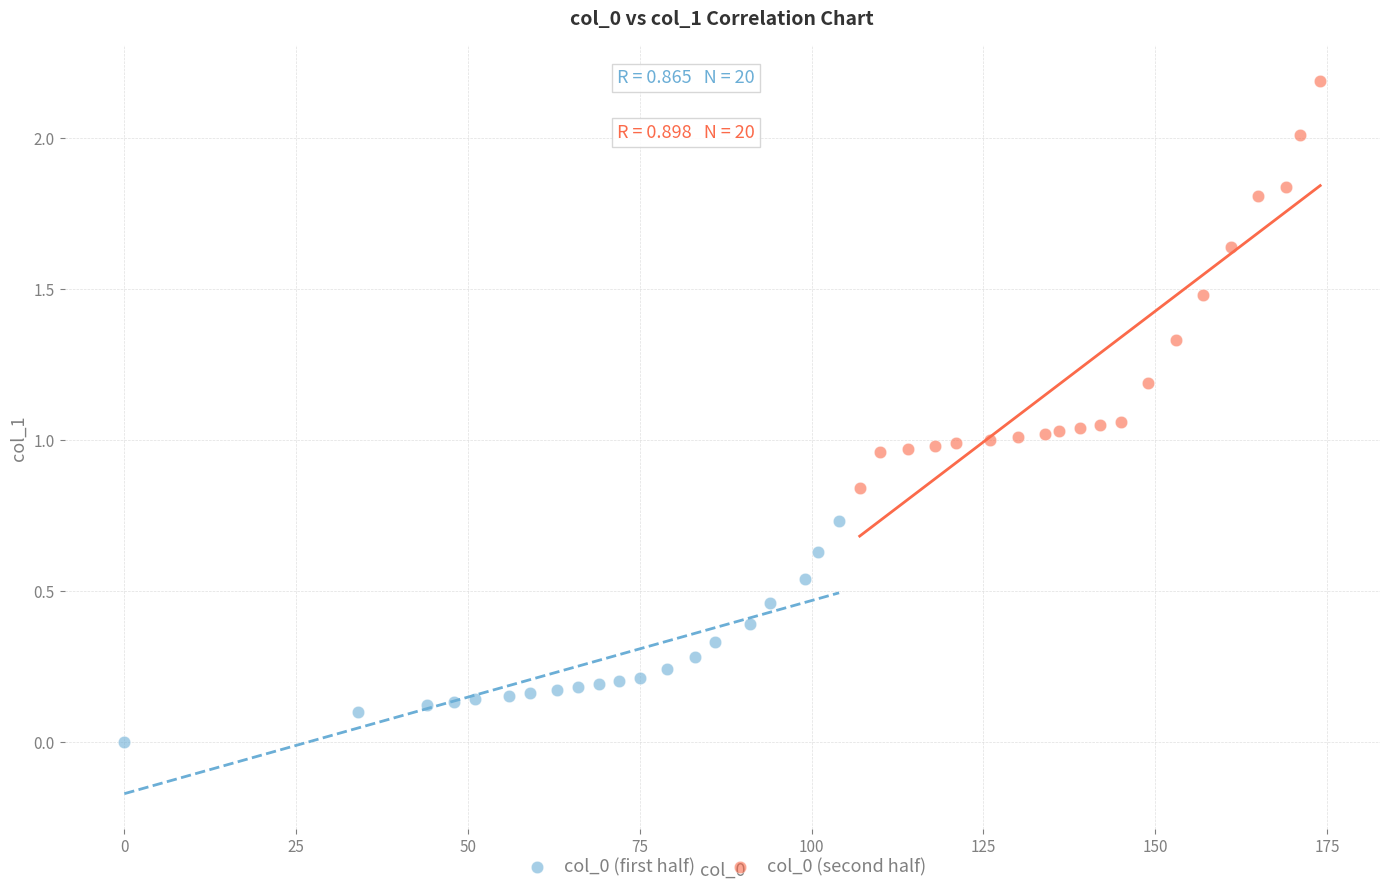

What are all the series names shown in the legend?

col_0 (first half), col_0 (second half)